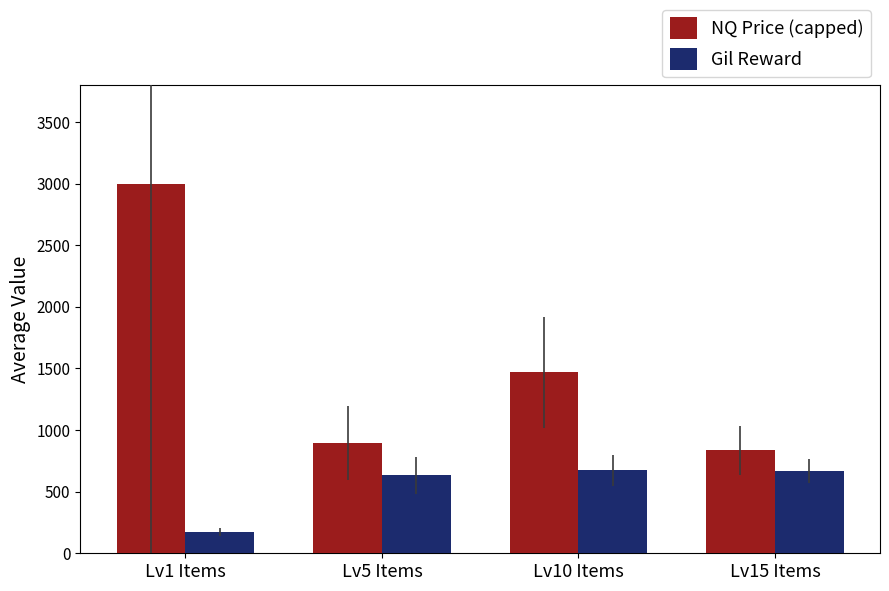

At how many categories does at least one series exceed 1877?

1